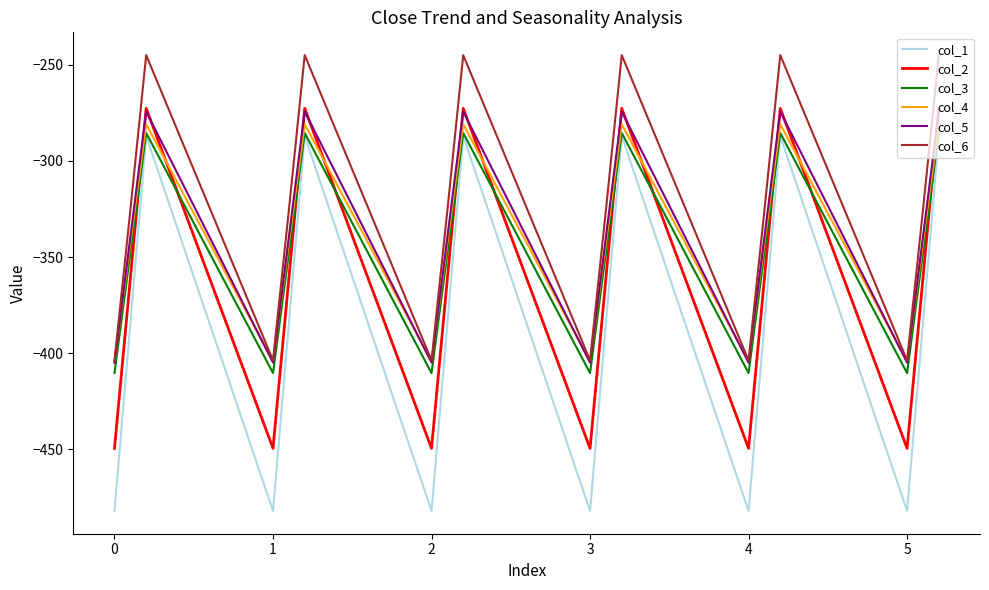

True or false: col_5 and col_3 cross at least once.

False